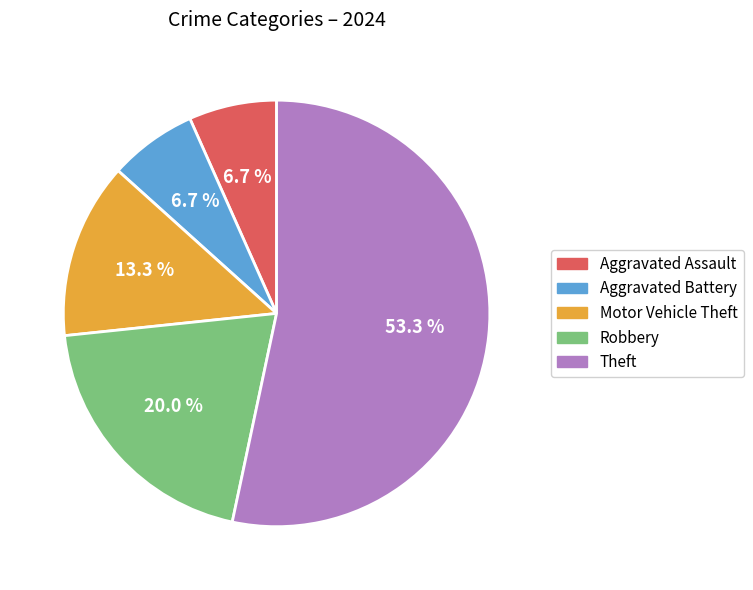

To the nearest percent, what portion does Robbery represent?

20%